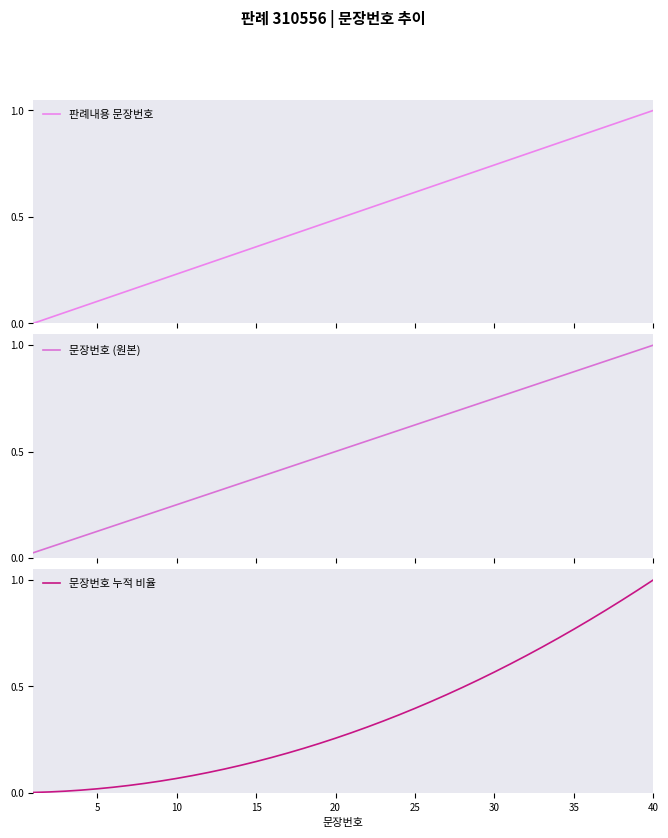

How many lines are shown in the chart?

3